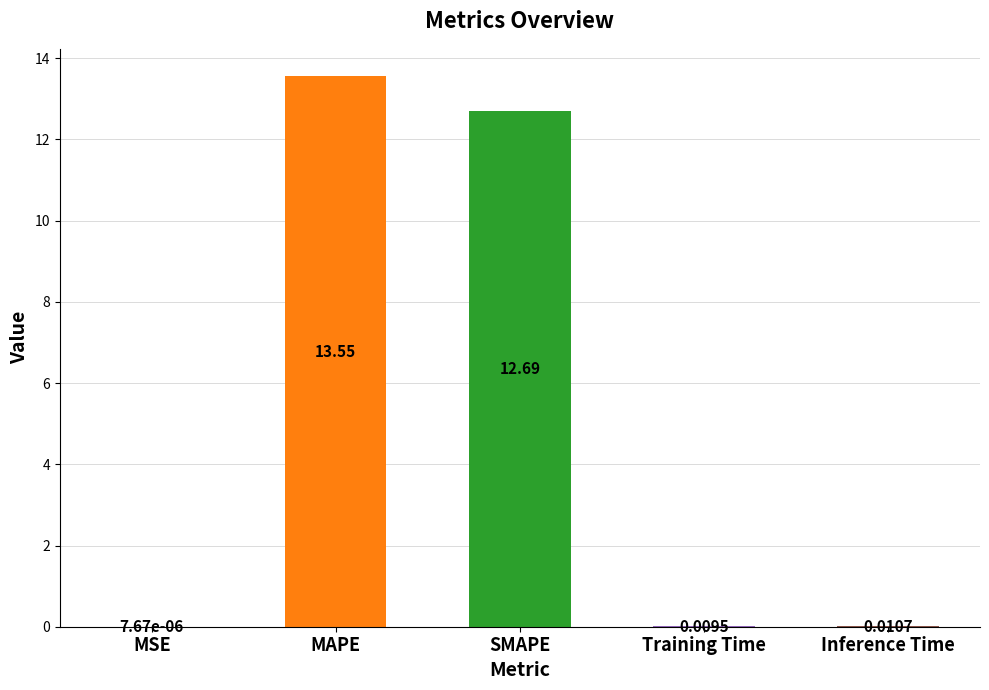

Which label corresponds to the largest value in the chart?

MAPE